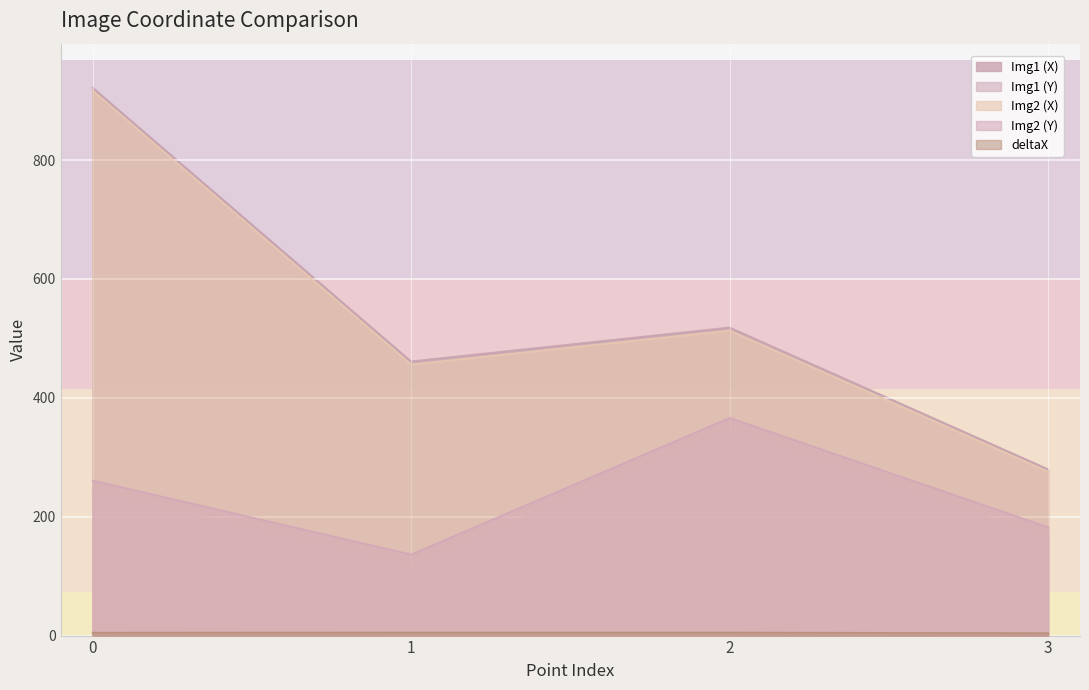

What is the sum of all Img1 (Y) values?

871.6